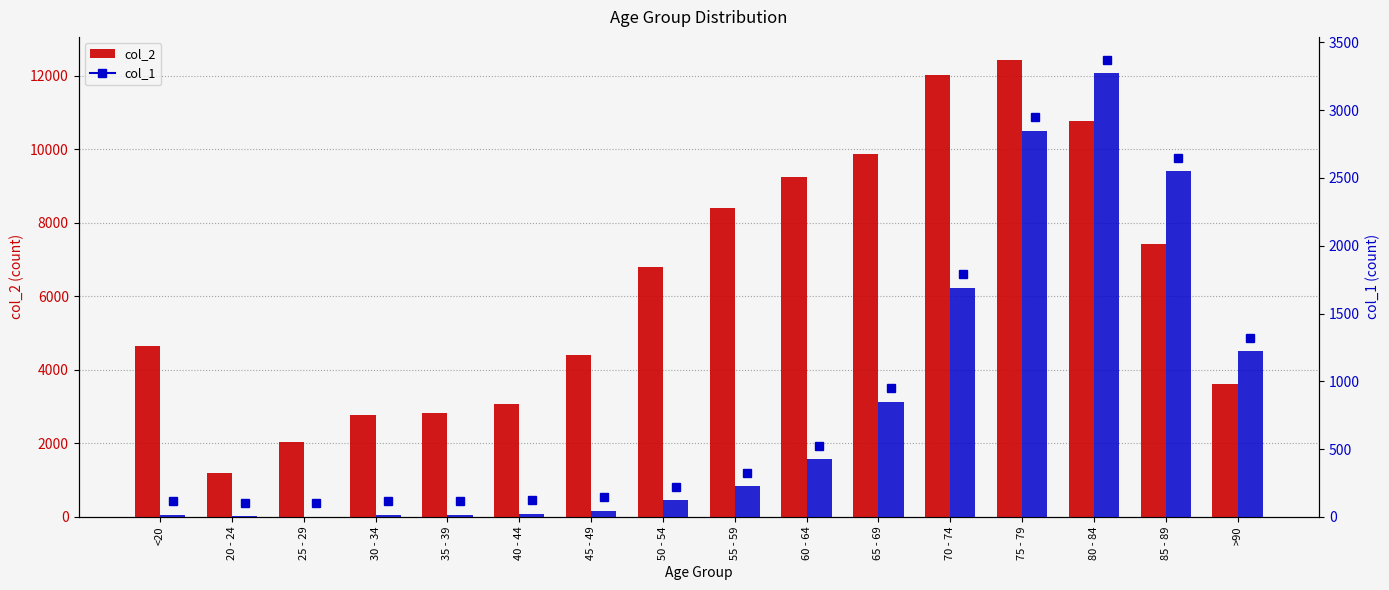

How many series are shown in this chart?

2